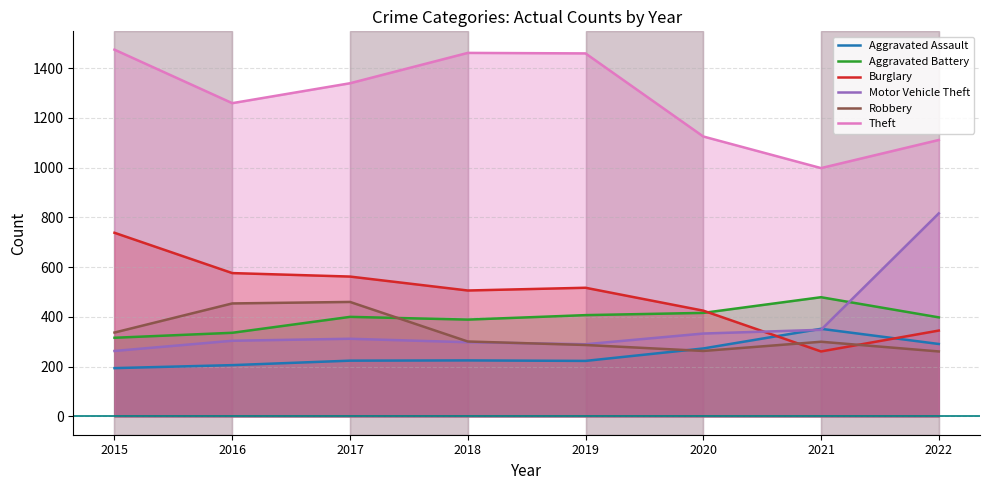

True or false: Robbery and Theft intersect in this chart.

False